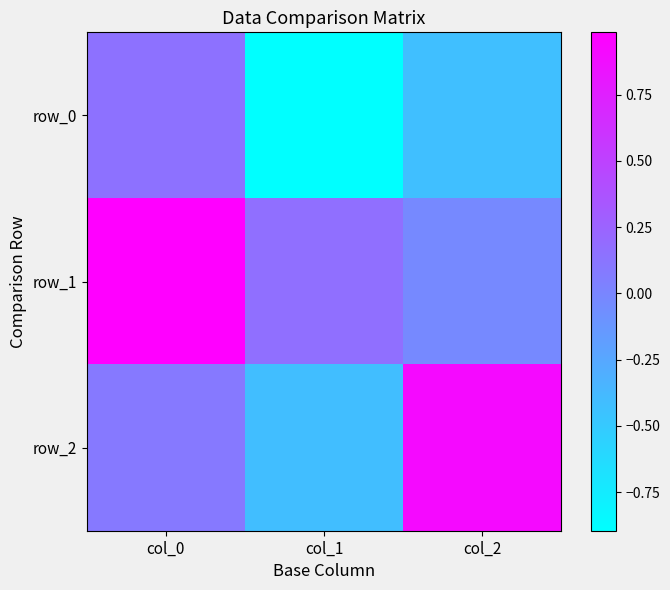

Rank the series by their maximum value, from lowest to highest.

row_0, row_2, row_1